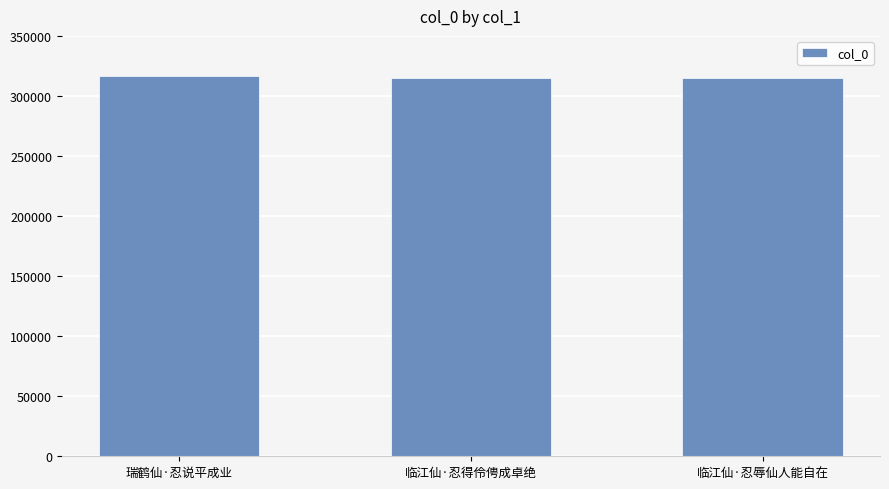

What is the average value?

315530